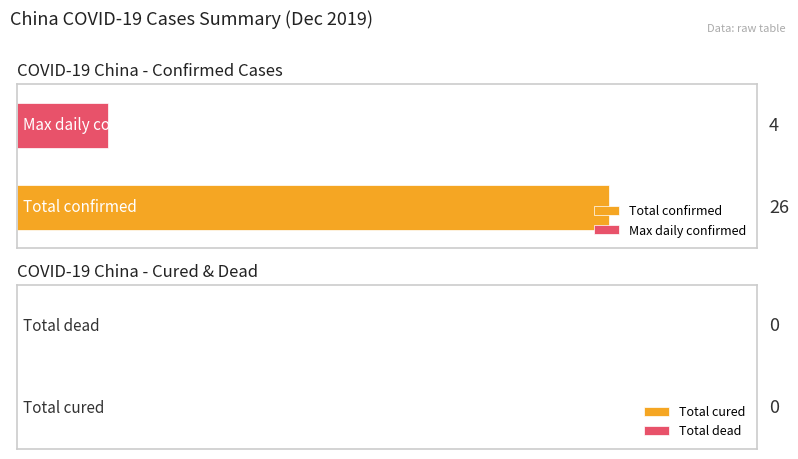

What are all the series names shown in the legend?

Total confirmed, Max daily confirmed